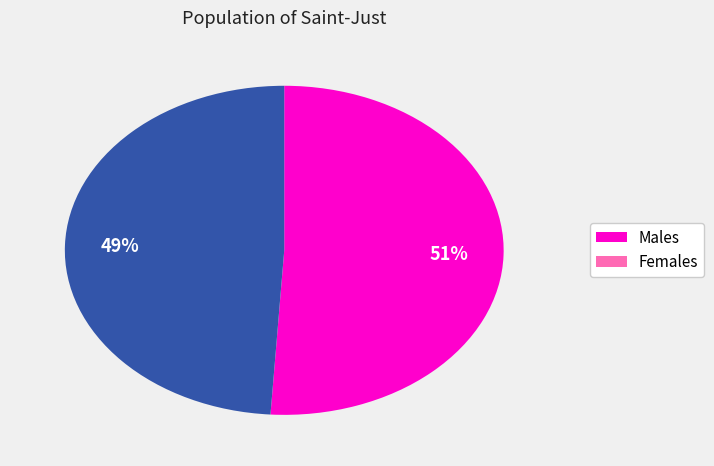

To the nearest percent, what is the average slice percentage?

50%